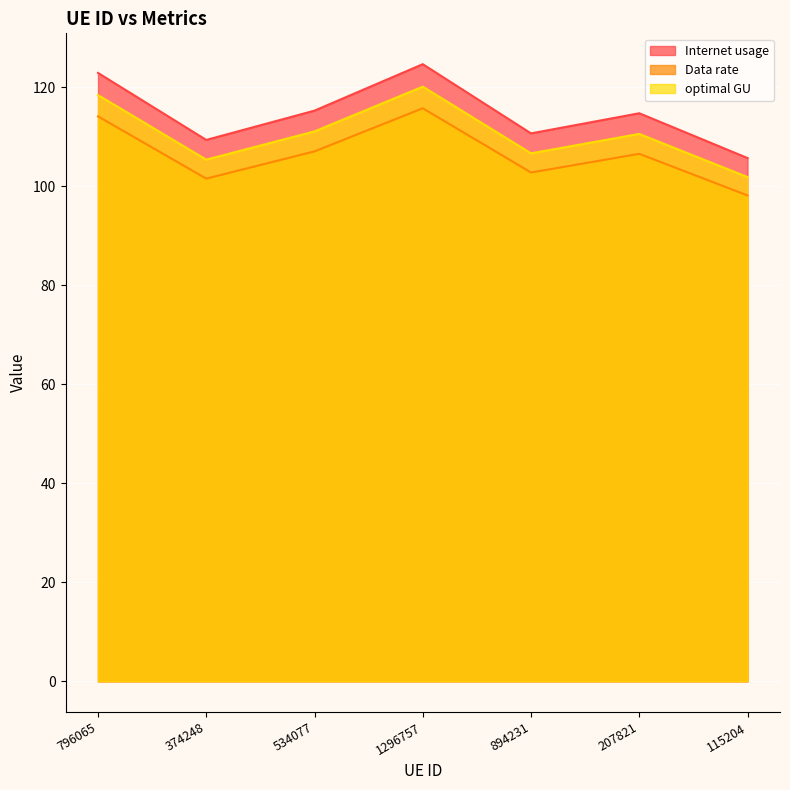

In optimal GU, how many points are higher than both neighbors (excluding endpoints)?

2